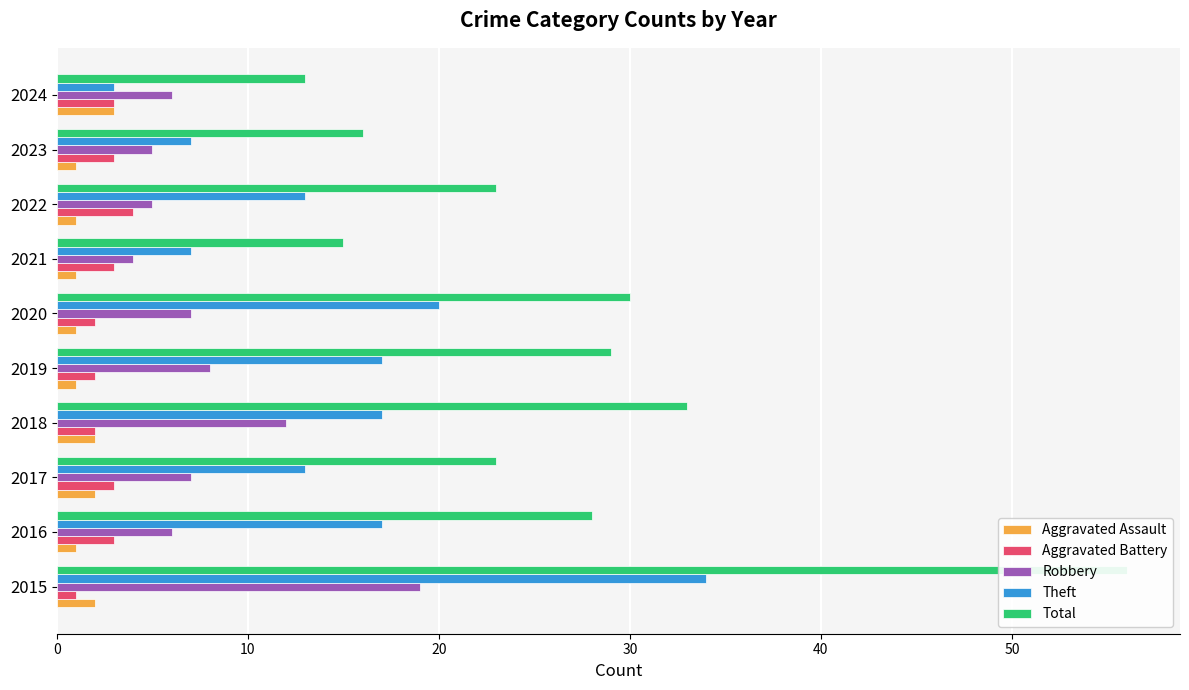

How many groups of bars are there?

10